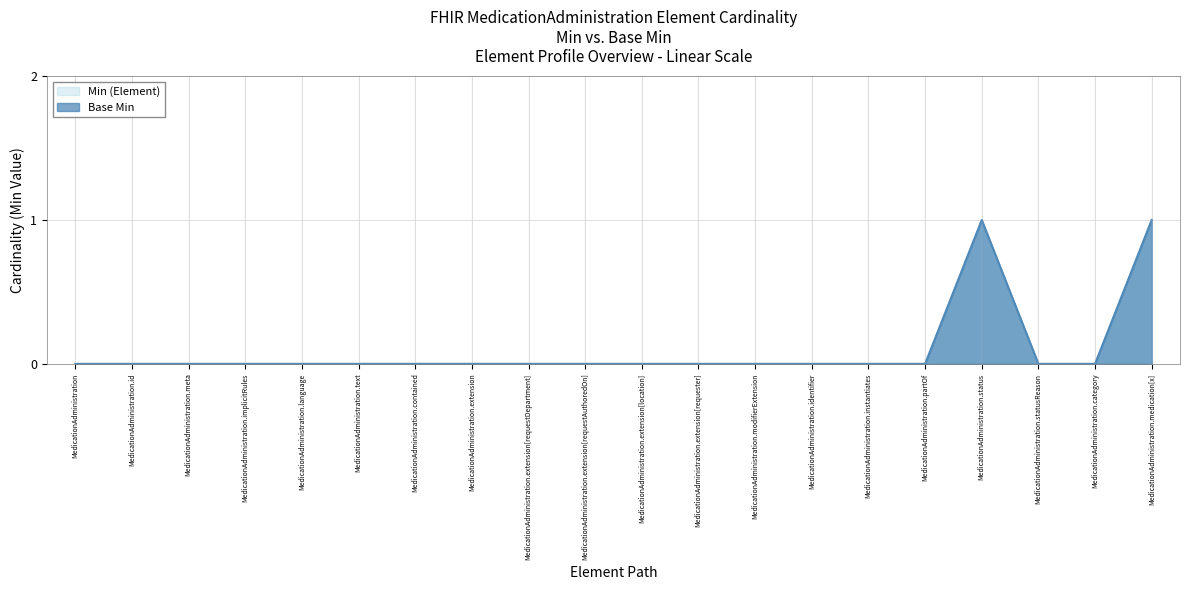

The value of Min (Element) at MedicationAdministration.extension is 0. True or false?

True